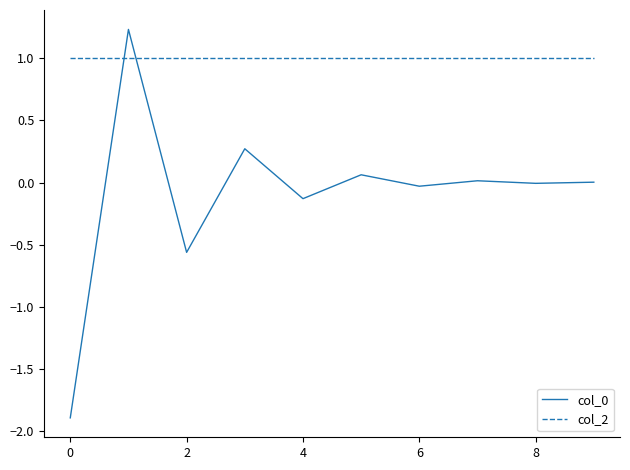

True or false: col_2 and col_0 intersect in this chart.

True